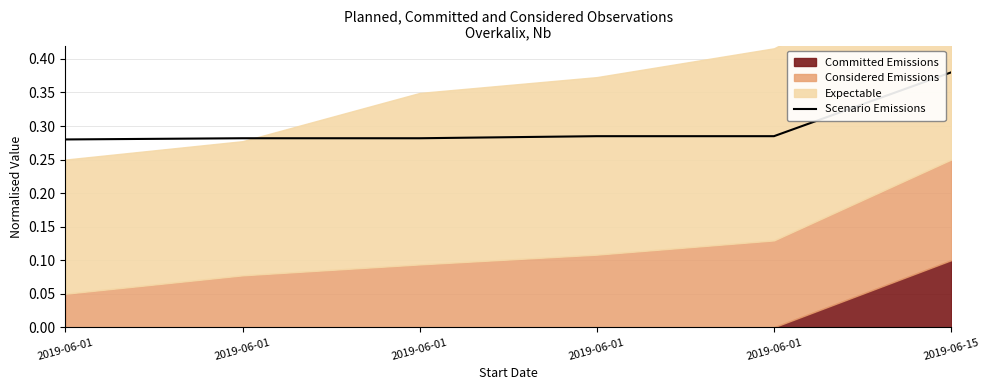

Is it true that the value at 2019-06-01 is 0.1?

False